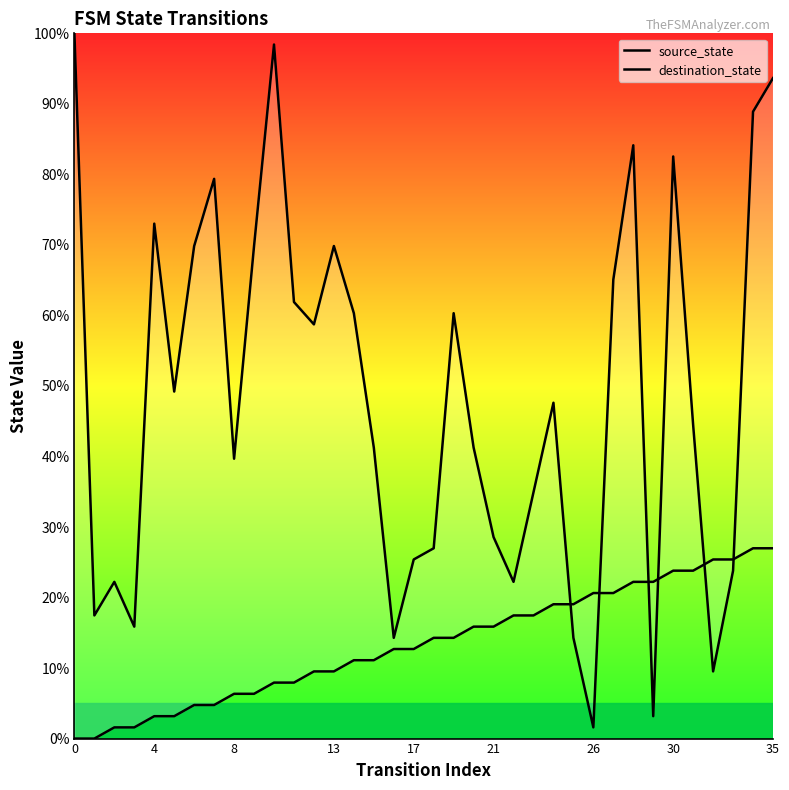

Count the number of data series in this chart.

2